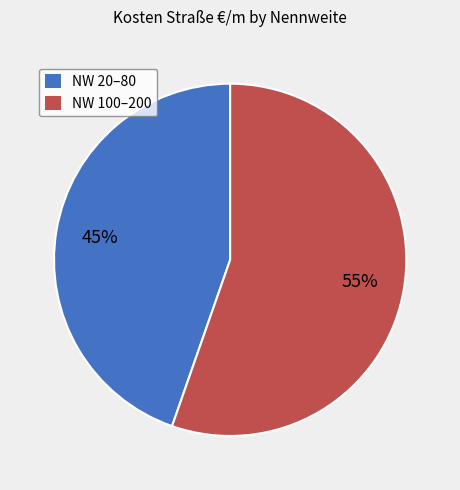

Combined, do NW 100–200 and NW 20–80 account for over 50%?

Yes